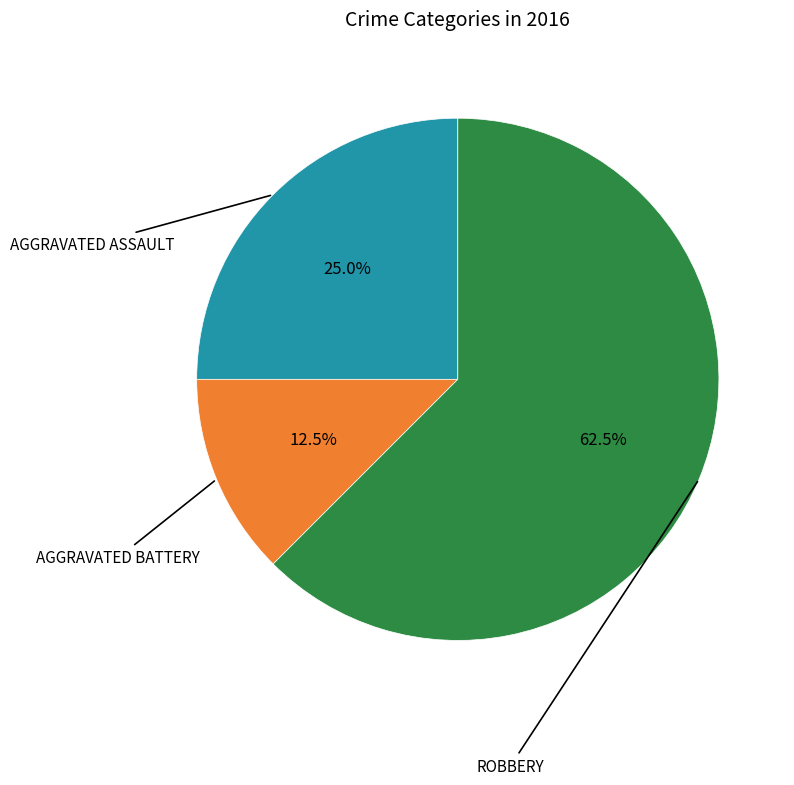

Count the number of slices in the pie.

3